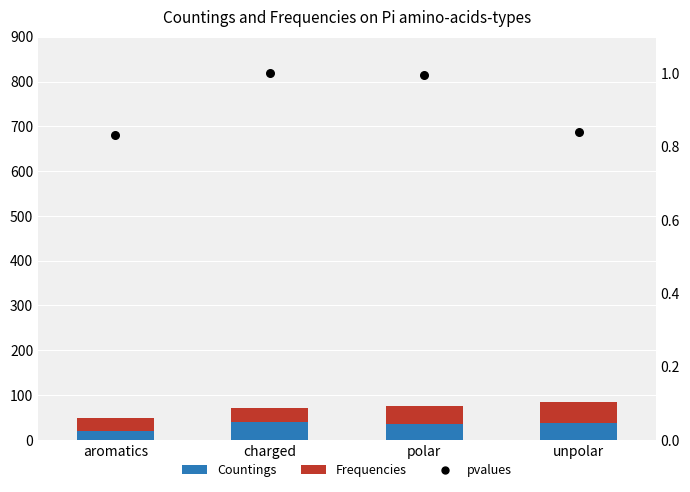

Which series reaches the maximum Y coordinate?

Frequencies